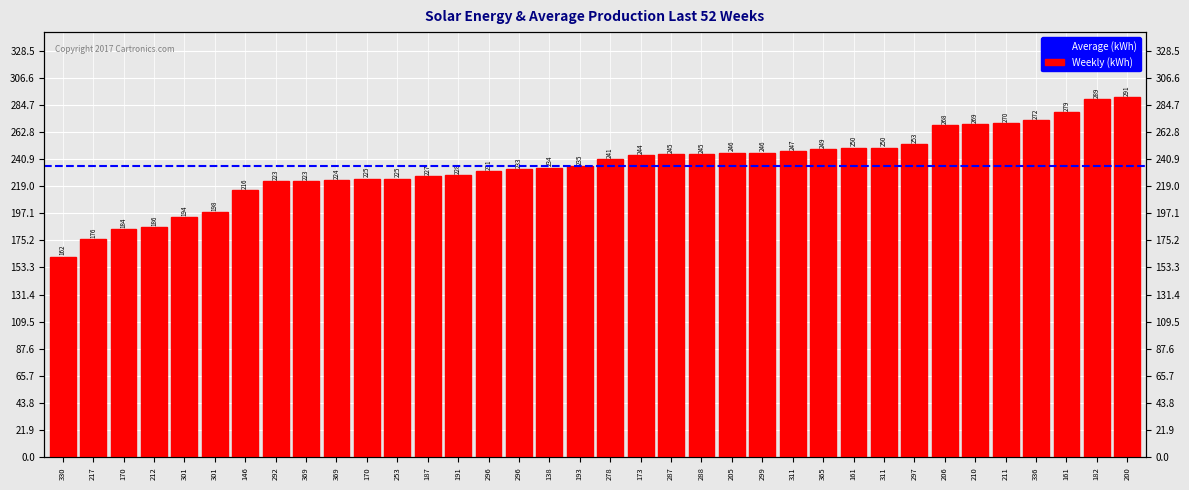

At which label is the value closest to 226?

170